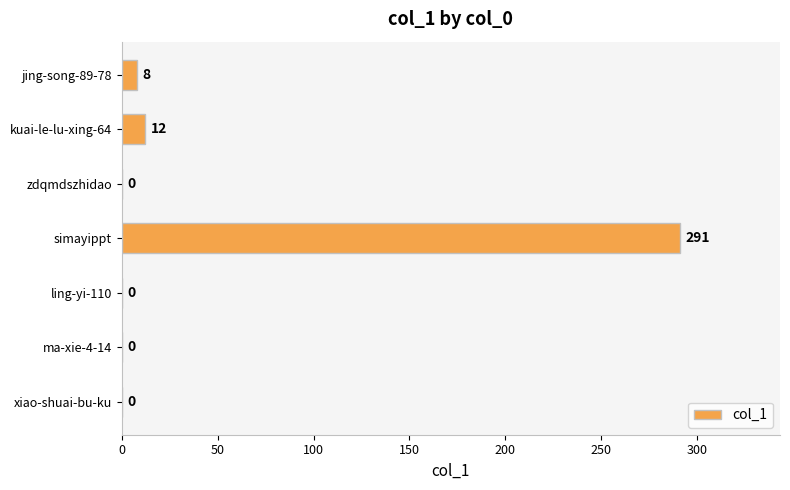

What is the change in value from zdqmdszhidao to kuai-le-lu-xing-64?

+12